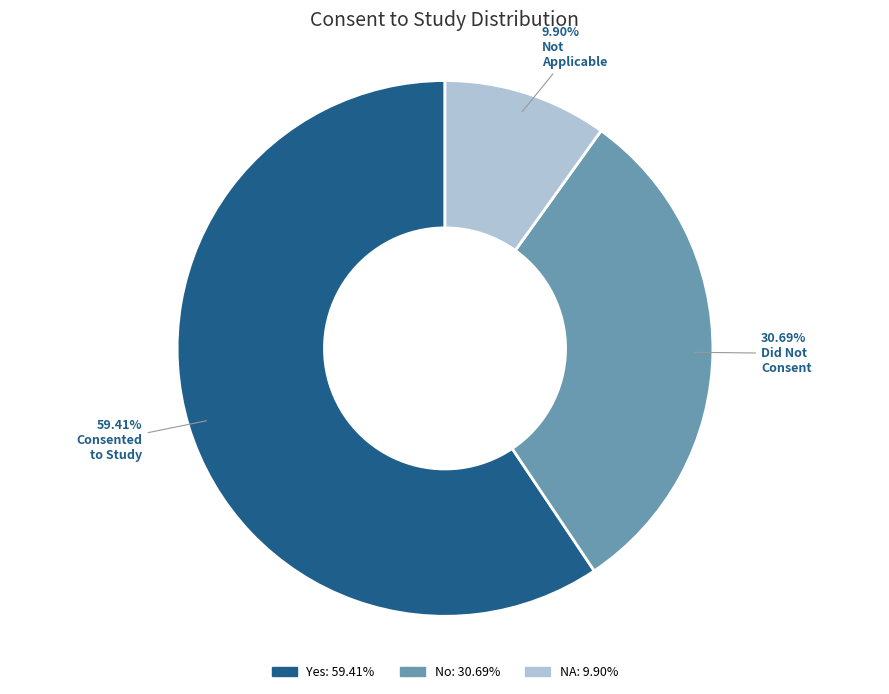

How many slices are in this pie chart?

3